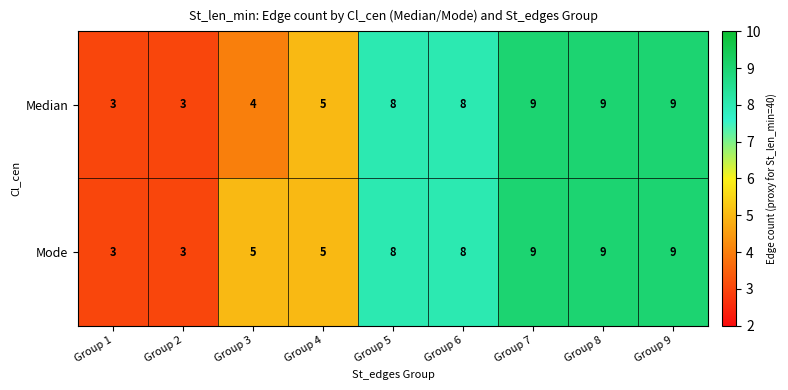

The Median series shows 7 at Group 4. True or false?

False